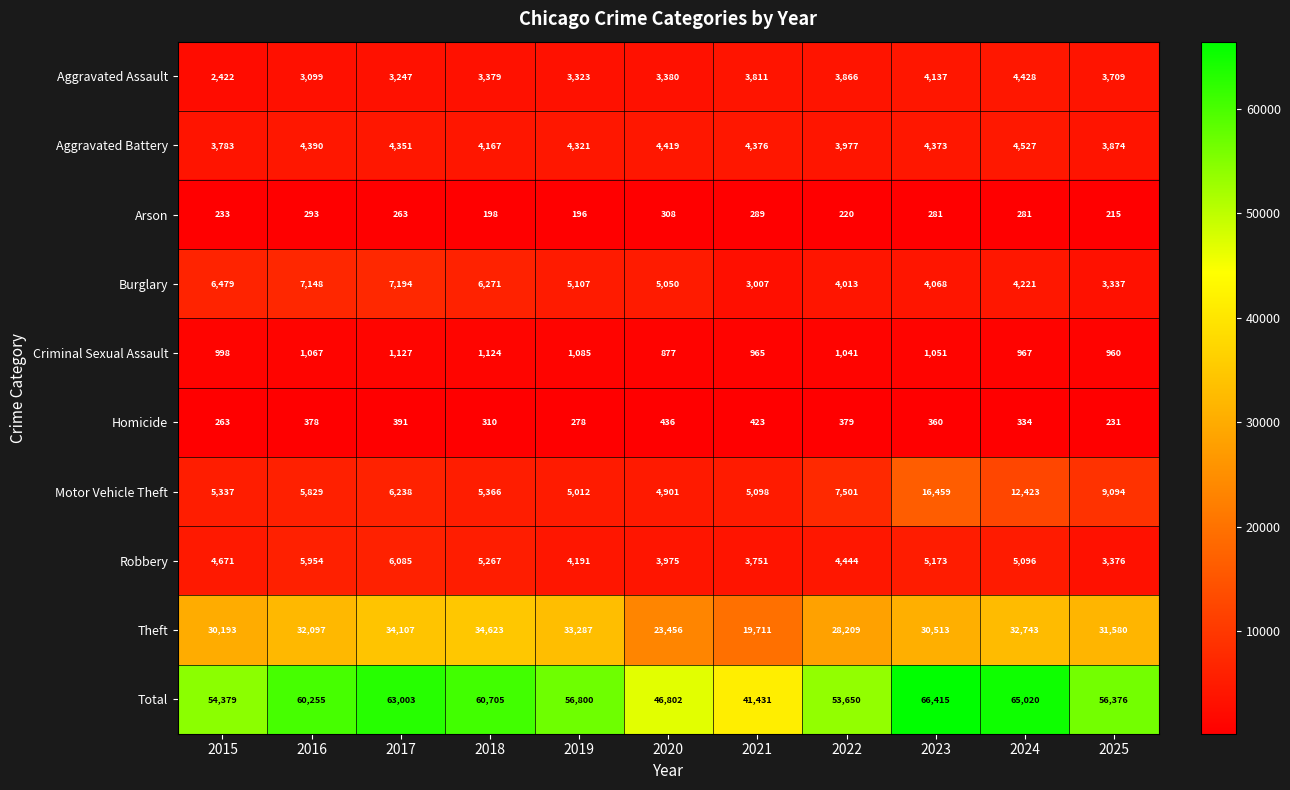

Count the number of categories in the chart.

11